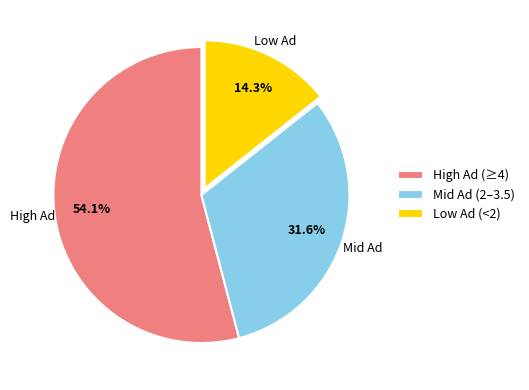

Combined, do Low Ad (<2) and High Ad (≥4) account for over 50%?

Yes